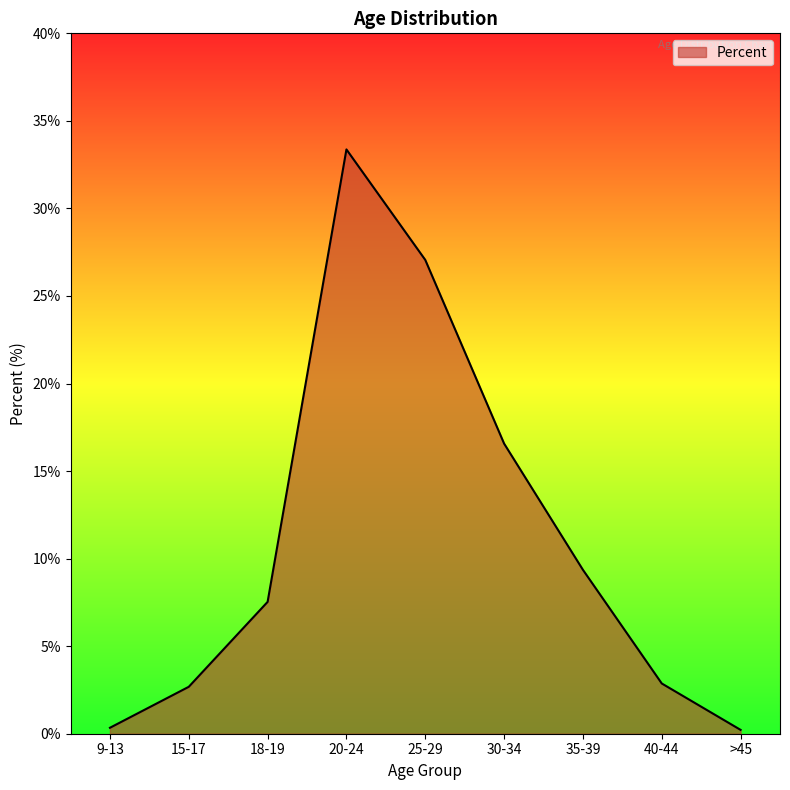

True or false: the data shows 54.4 at 20-24.

False